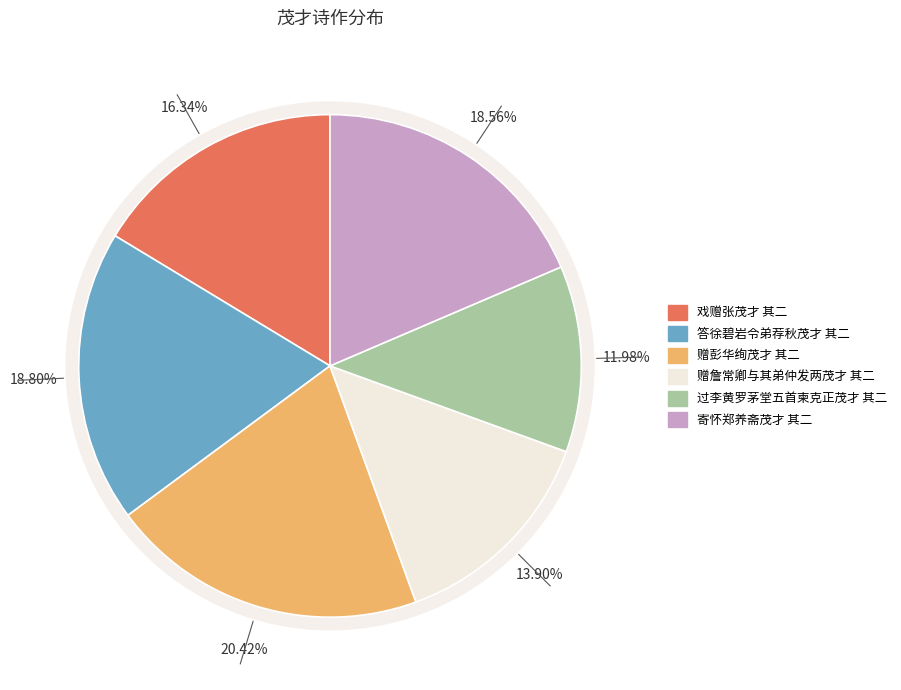

To the nearest percent, what percentage of the pie is 答徐碧岩令弟荐秋茂才 其二?

19%